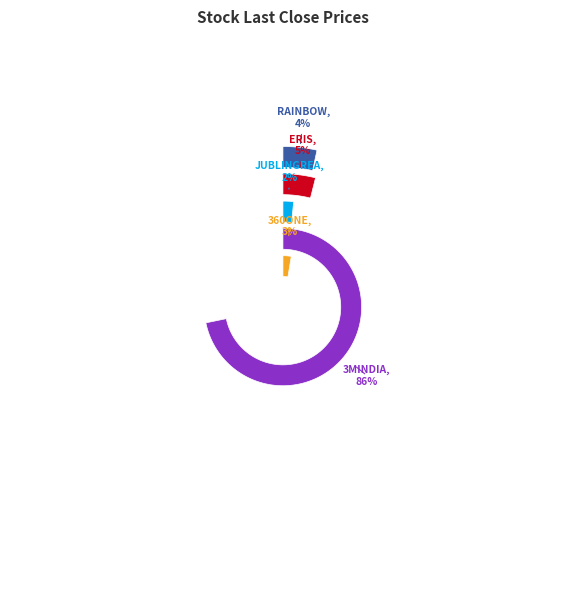

What percentage is the ERIS slice, to the nearest percent?

5%